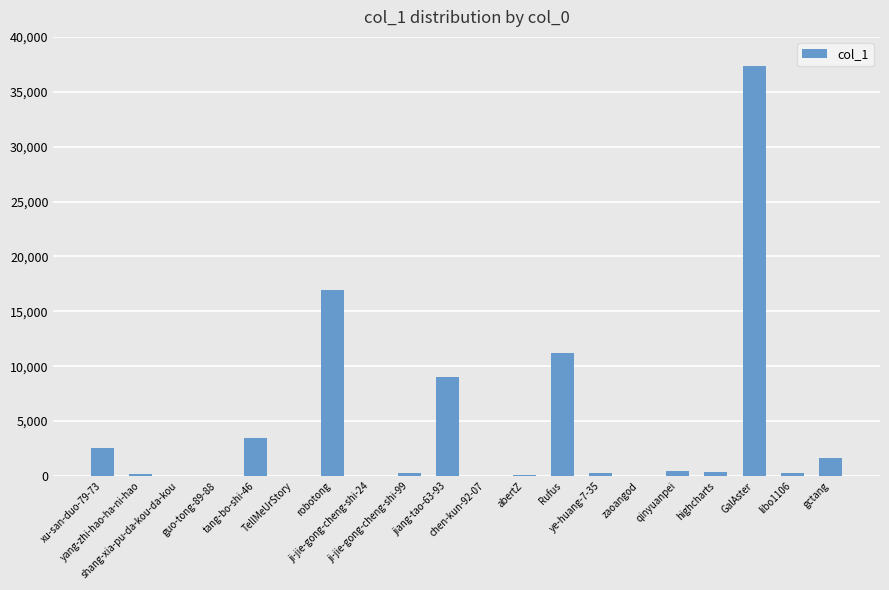

What is the sum of all values?

84172